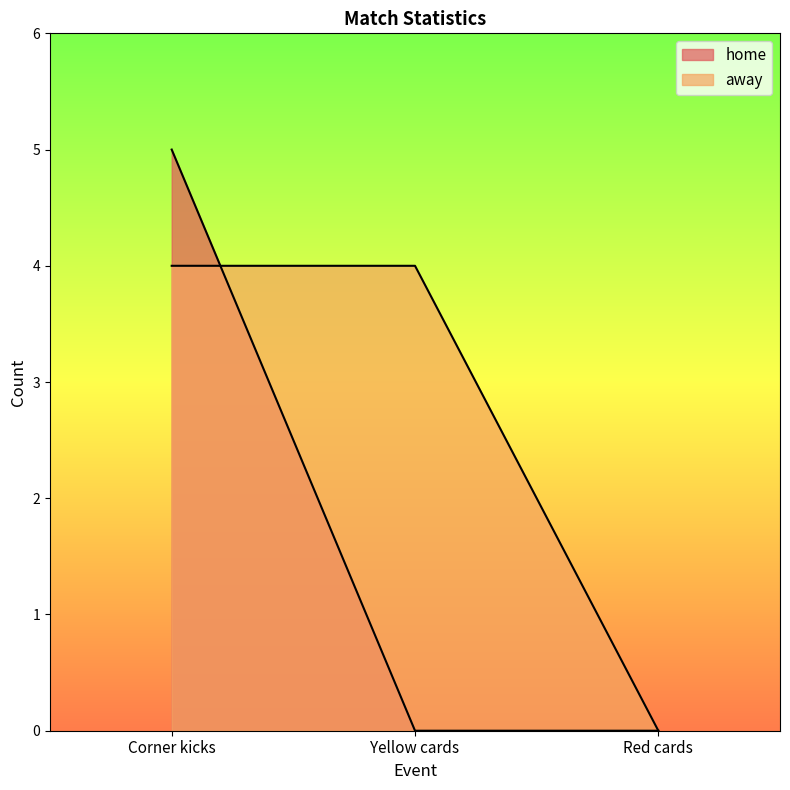

Rank the series by their maximum value, from lowest to highest.

away, home